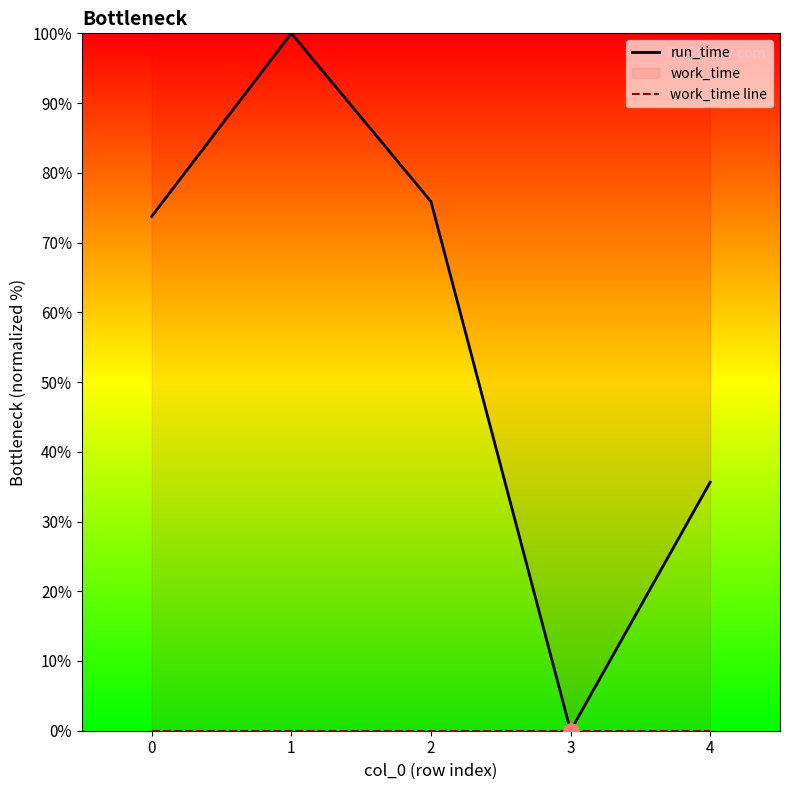

What is the total value across all series at 0?

73.8